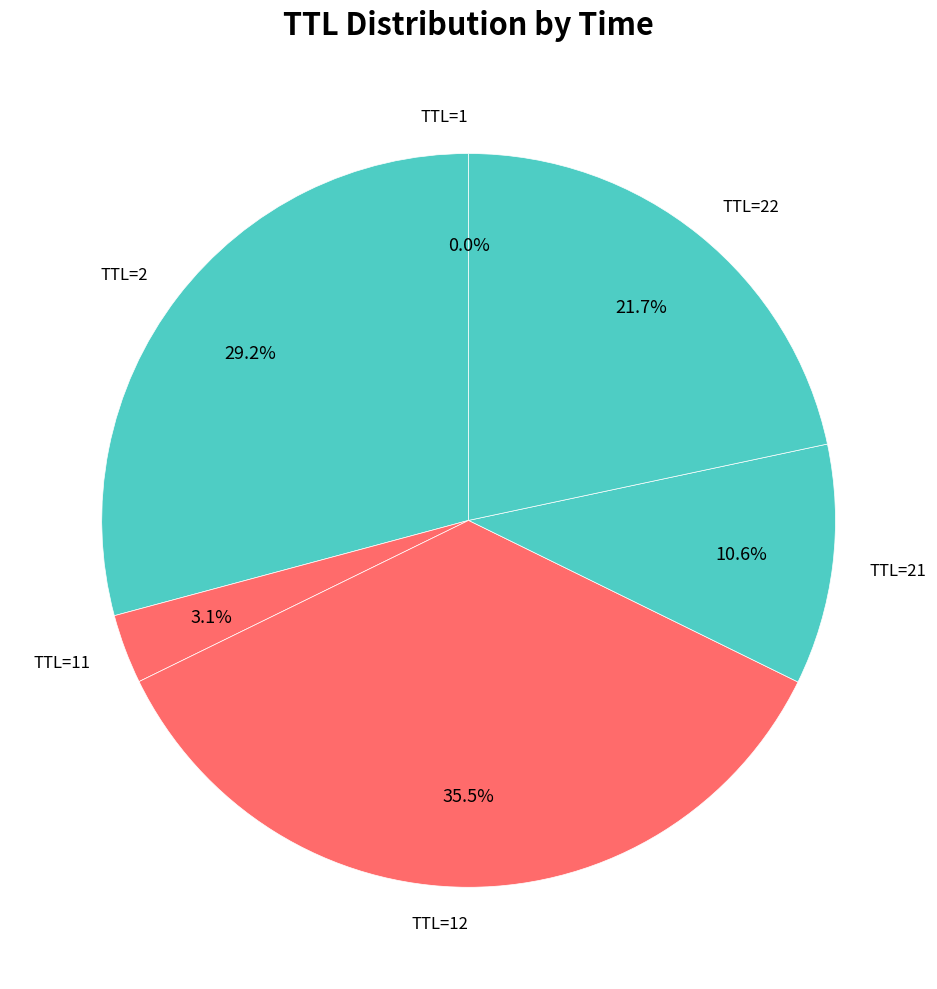

What percentage is NOT represented by TTL=22?

78.3%